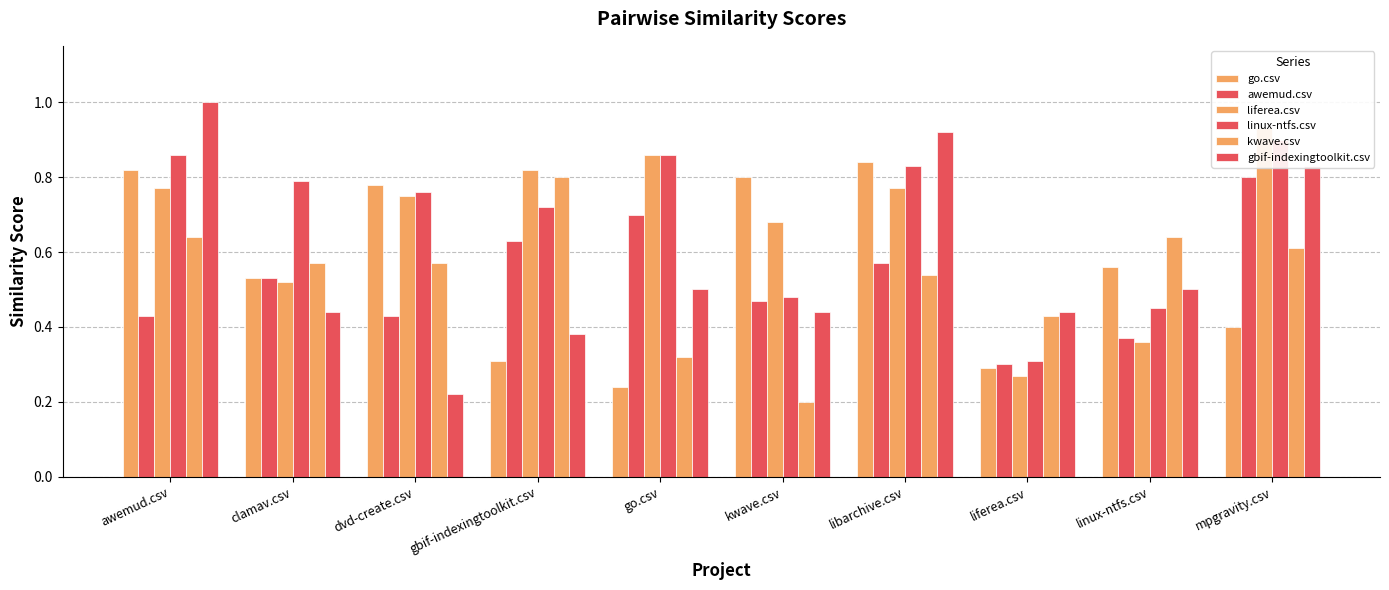

Rank the categories by awemud.csv value from lowest to highest.

liferea.csv, linux-ntfs.csv, awemud.csv, dvd-create.csv, kwave.csv, clamav.csv, libarchive.csv, gbif-indexingtoolkit.csv, go.csv, mpgravity.csv